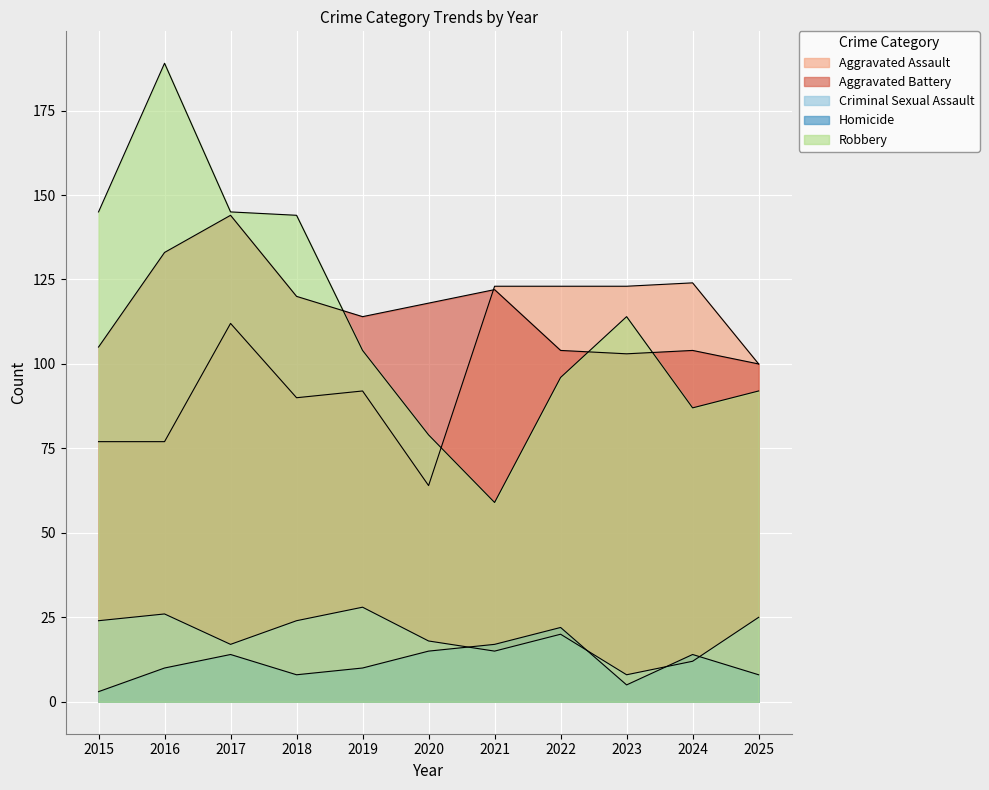

Reading left to right, list all the values displayed in this chart.

Aggravated Assault: 77	77	112	90	92	64	123	123	123	124	100
Aggravated Battery: 105	133	144	120	114	118	122	104	103	104	100
Criminal Sexual Assault: 24	26	17	24	28	18	15	20	8	12	25
Homicide: 3	10	14	8	10	15	17	22	5	14	8
Robbery: 145	189	145	144	104	79	59	96	114	87	92